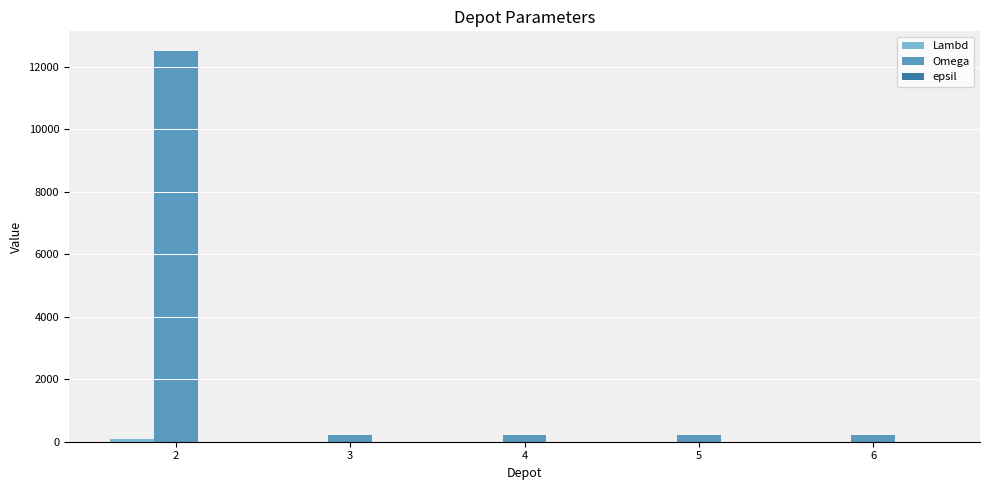

Which series has the largest total across all categories?

Omega